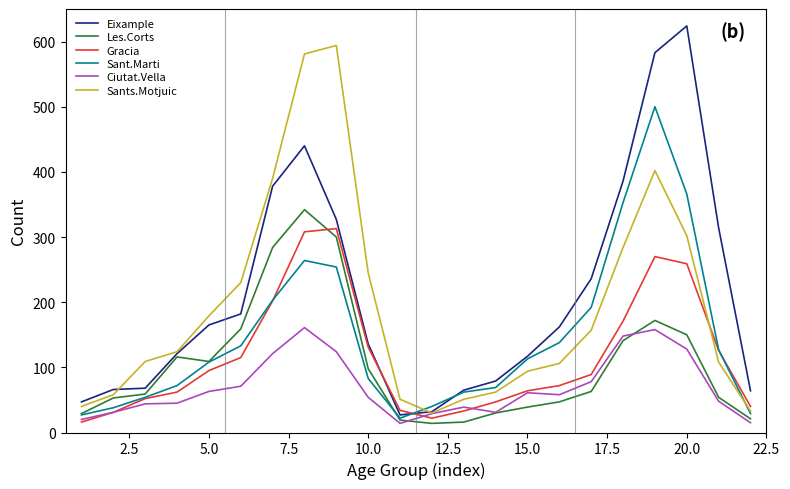

Rank the series by their maximum value, from lowest to highest.

Ciutat.Vella, Gracia, Les.Corts, Sant.Marti, Sants.Motjuic, Eixample